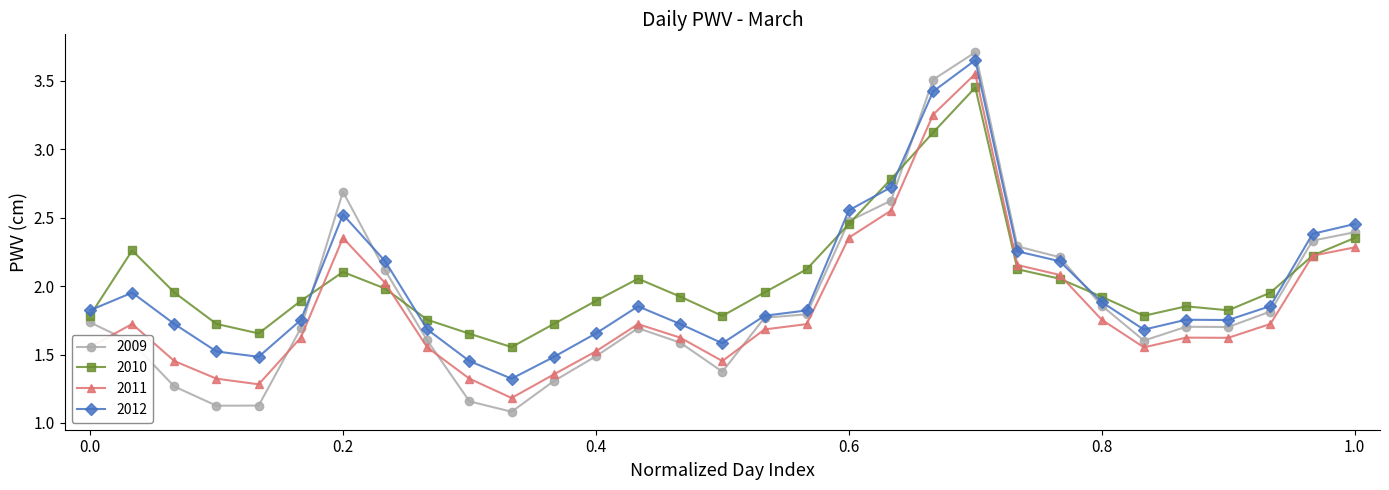

At how many categories does at least one series exceed 1?

31